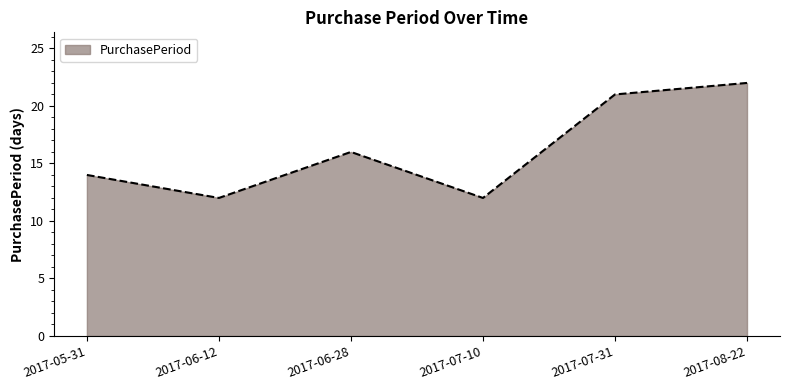

What is the minimum value shown in the chart?

12